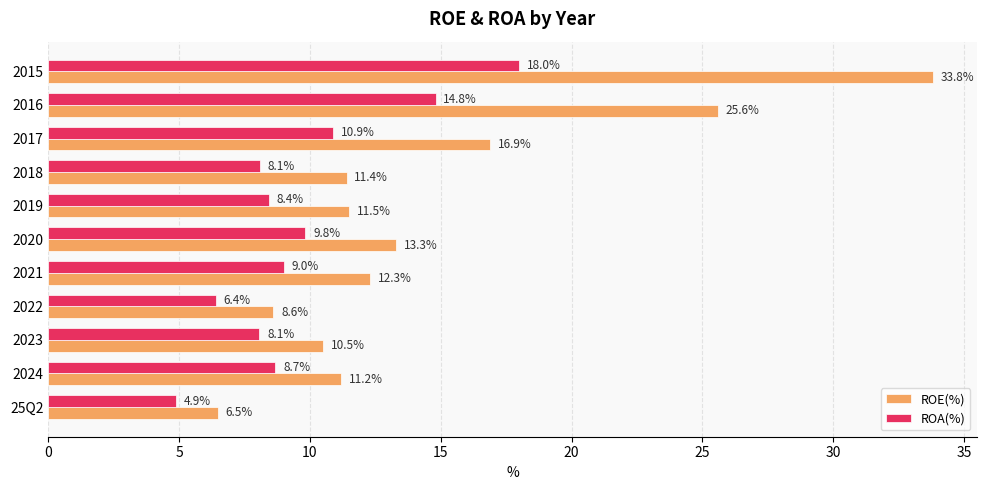

Rank the series by their average value, from lowest to highest.

ROA(%), ROE(%)